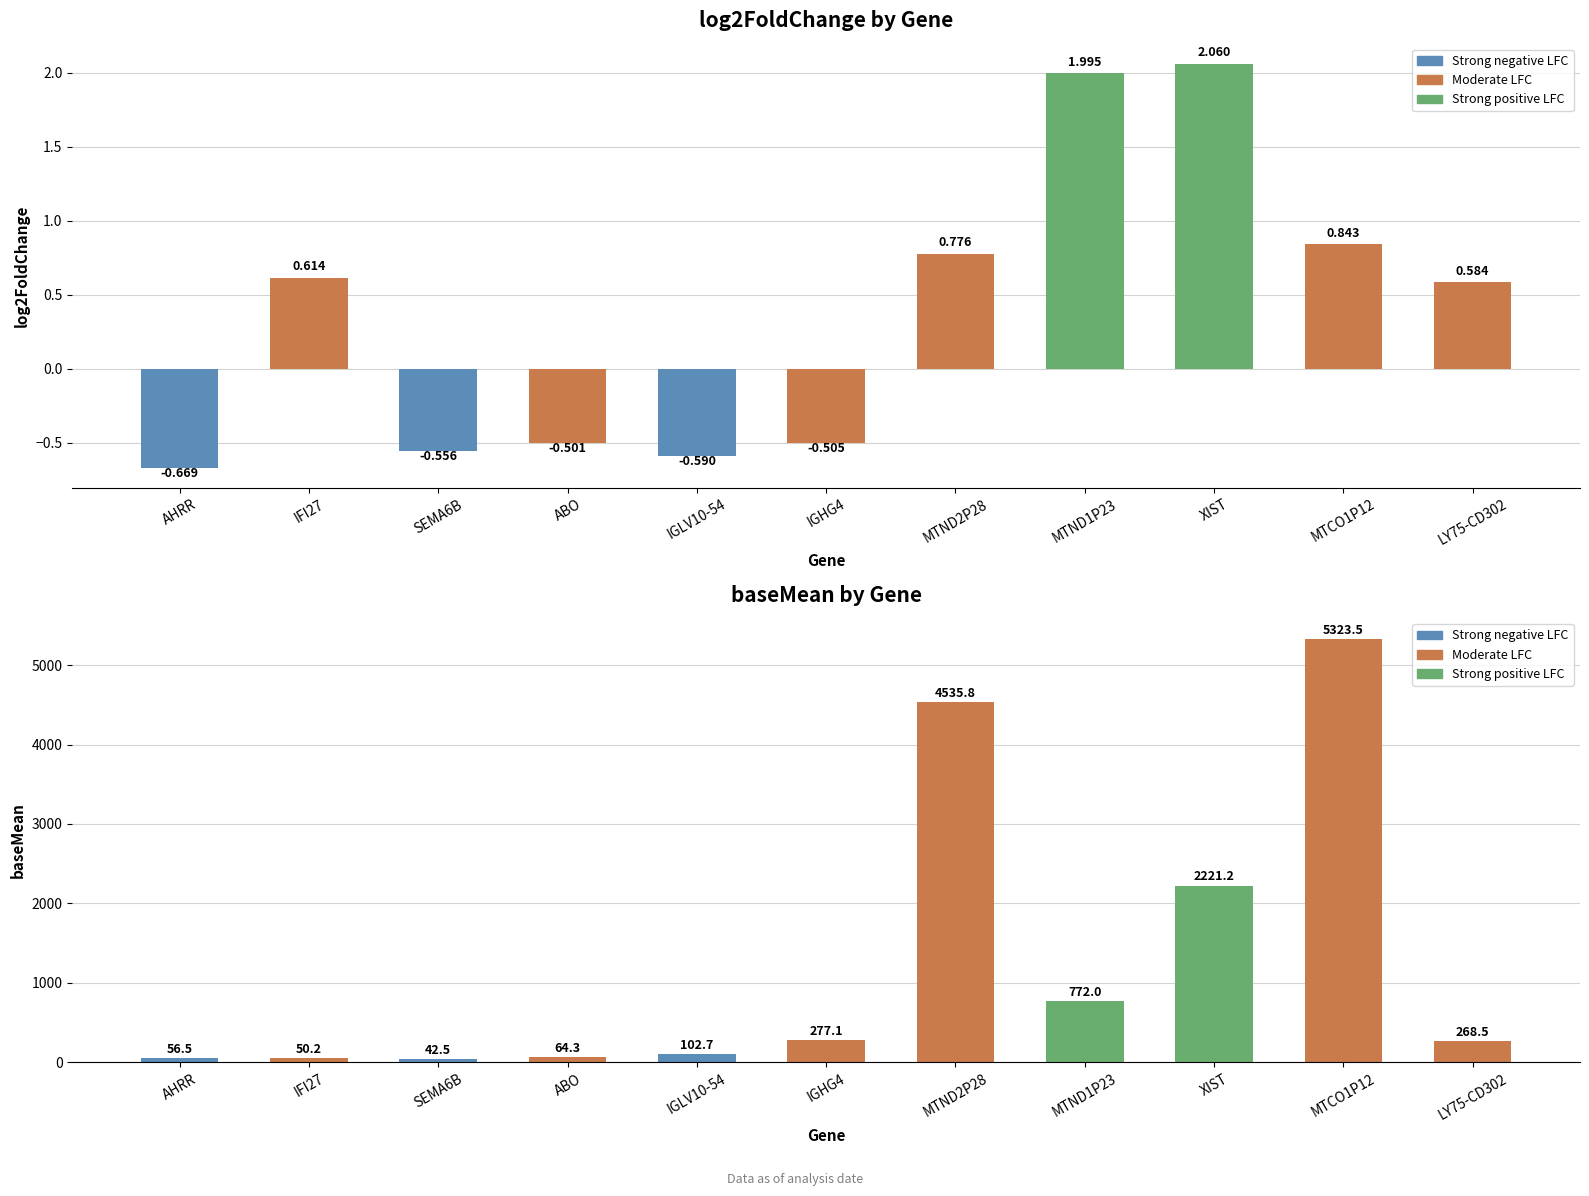

Is it true that baseMean equals 102.7 at IGLV10-54?

True